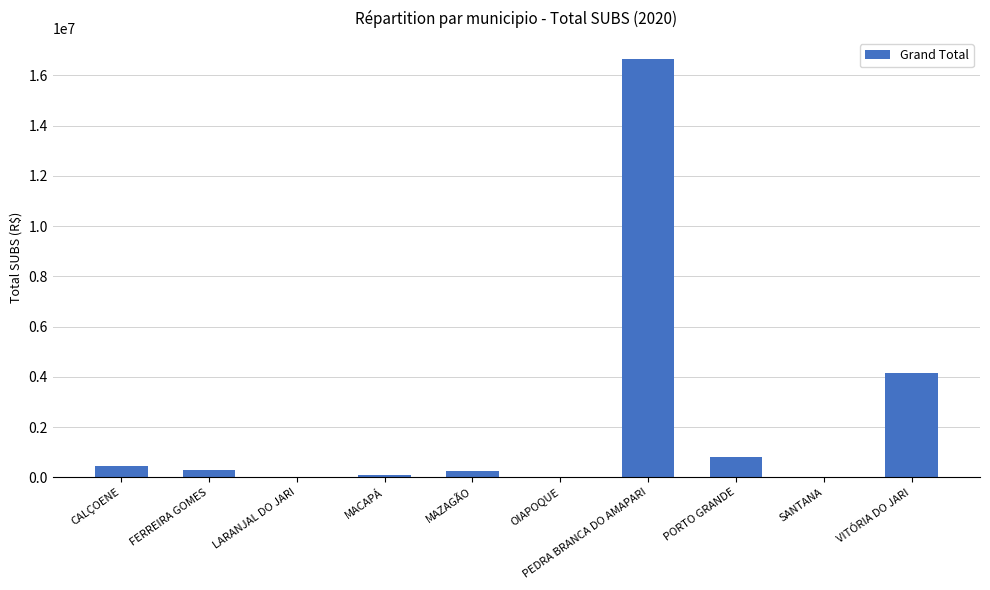

The value at VITÓRIA DO JARI is 4154423.4. True or false?

True